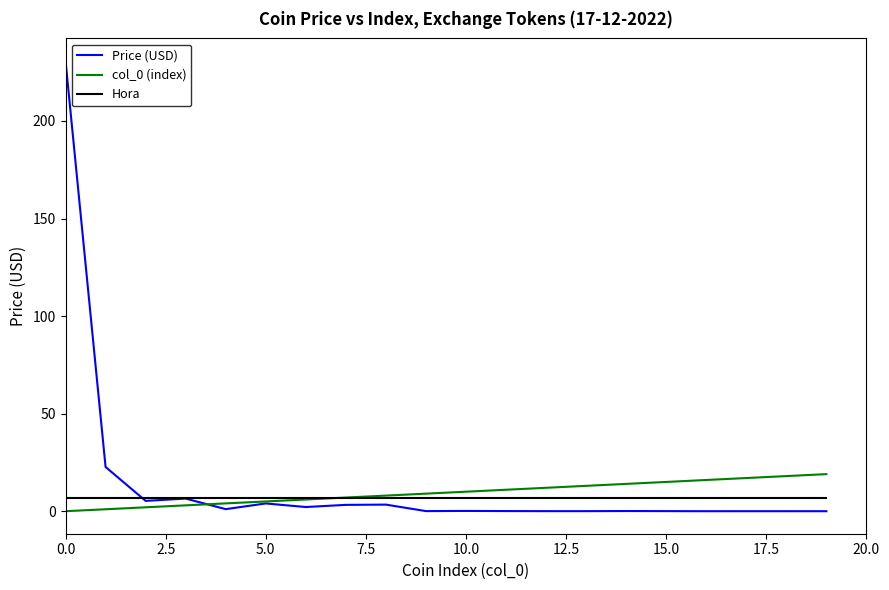

Which series has the widest spread of values?

Price (USD)